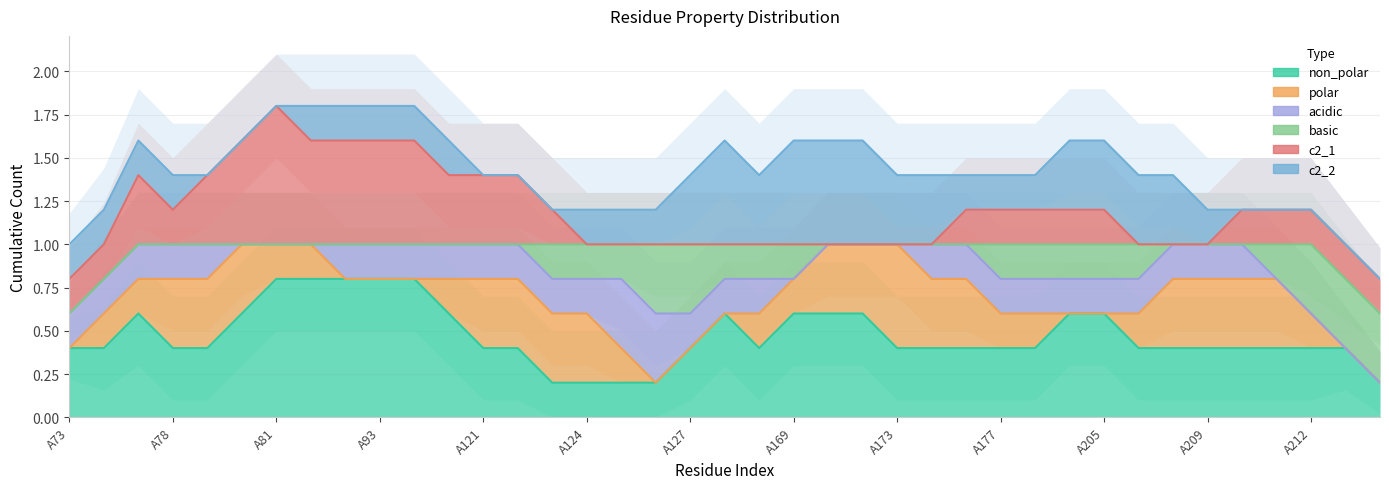

At which label is acidic closest to 0?

A73